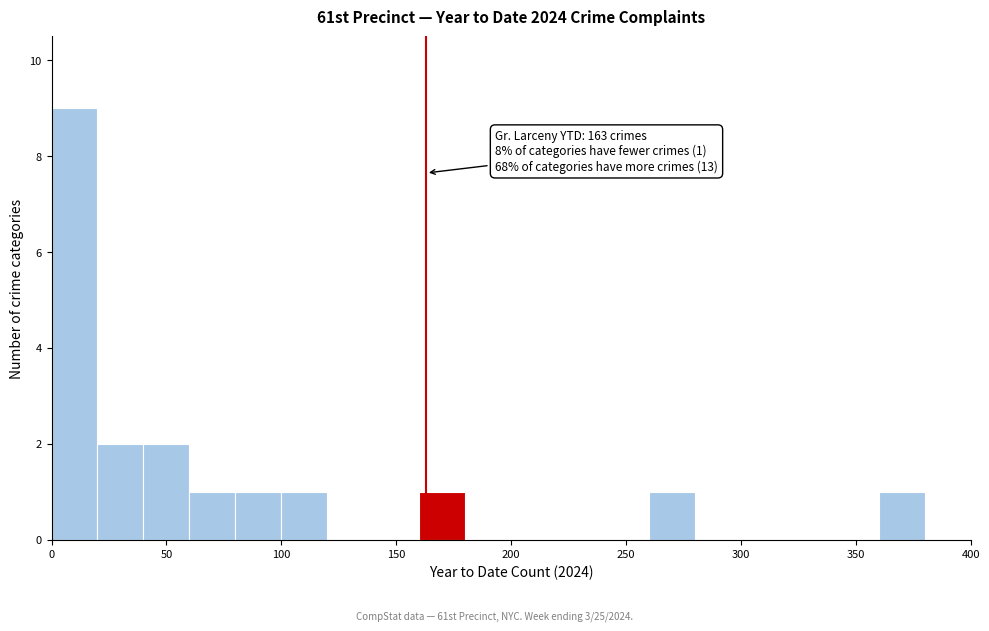

Over which range of the x-axis is the bar tallest?

0 to 20